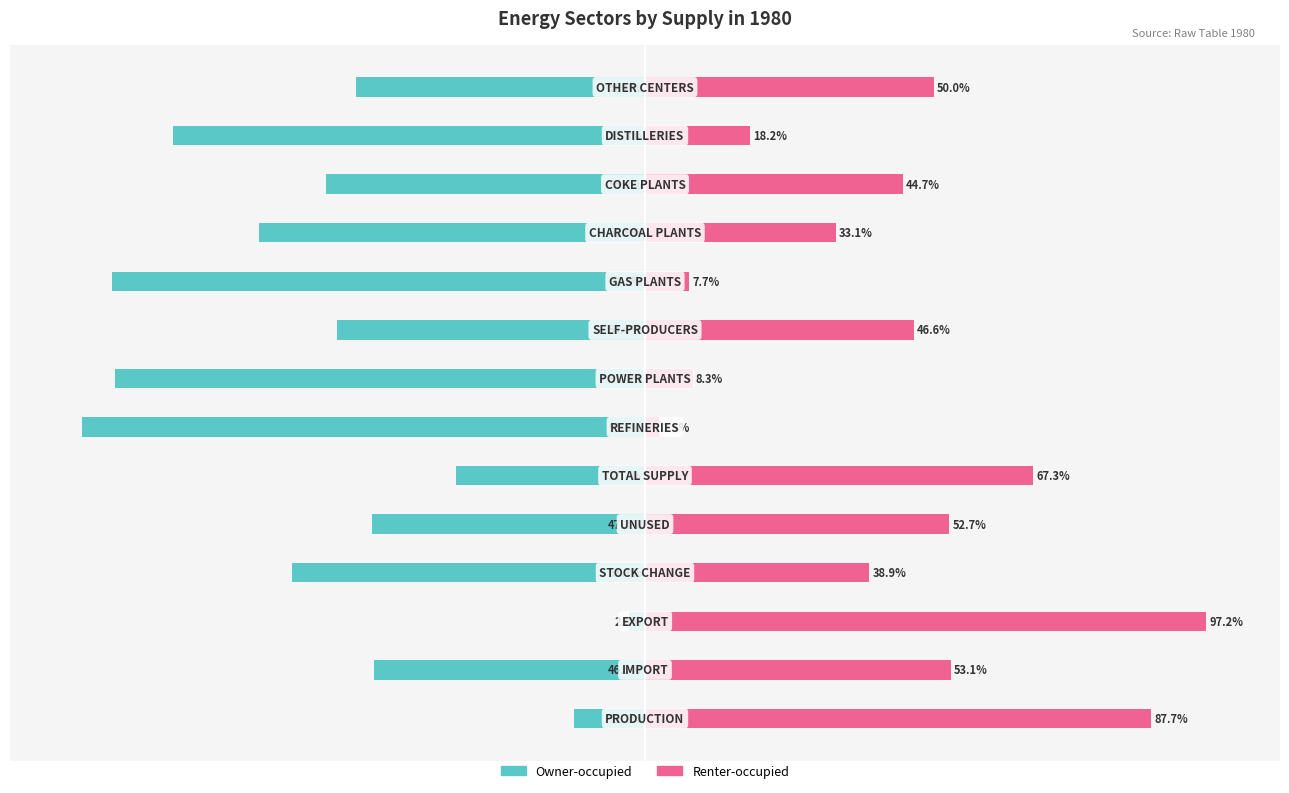

How many data points does each series have?

14